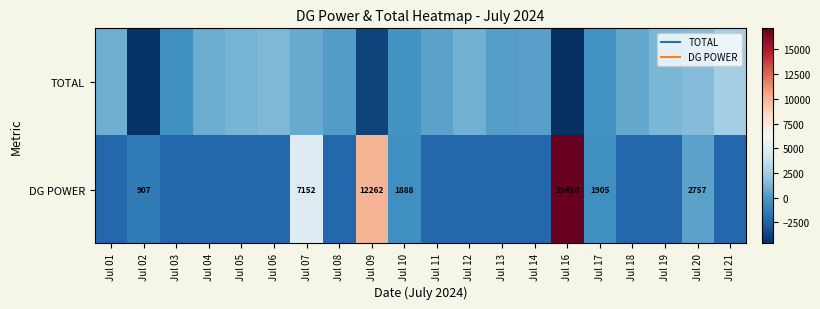

Which series has the largest range (max minus min)?

DG POWER